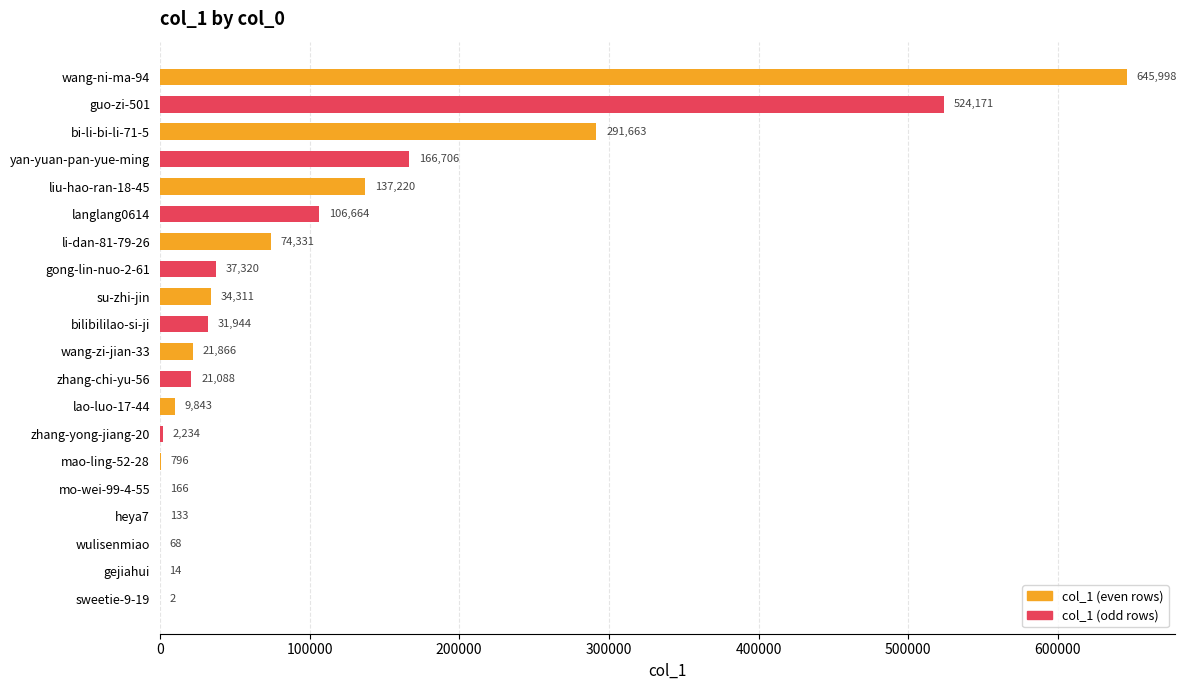

Between zhang-chi-yu-56 and lao-luo-17-44, which is larger?

zhang-chi-yu-56